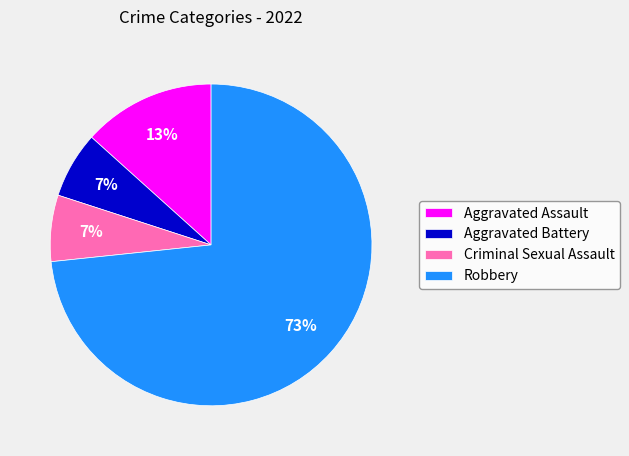

Which category has the biggest portion of the pie?

Robbery